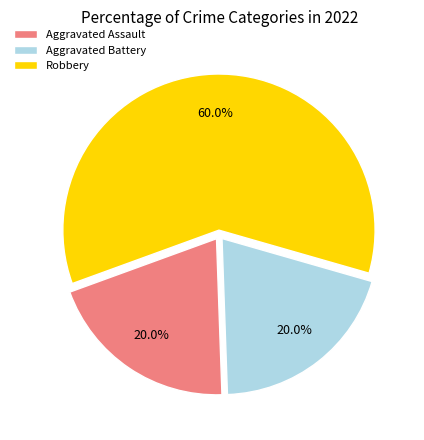

Is it true that Aggravated Assault is 20% of the pie?

True